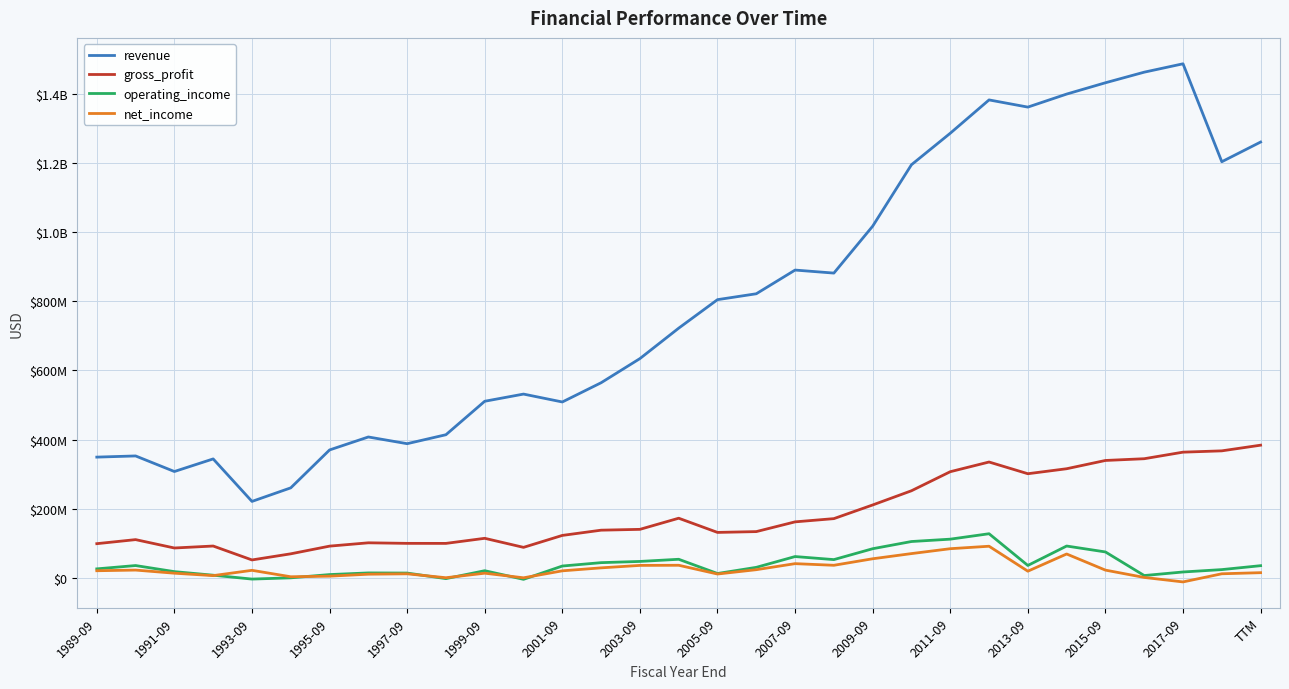

Is this an area chart (filled region under the line)?

No